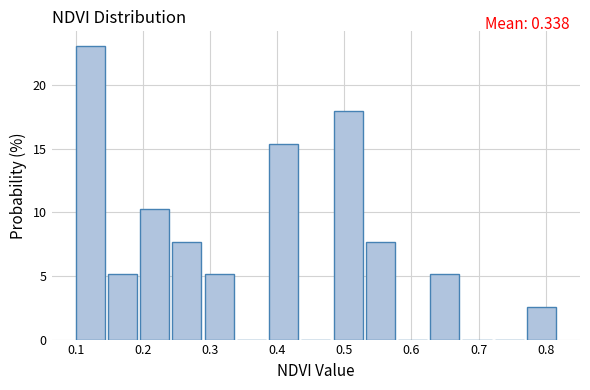

Over which range of the x-axis is the bar tallest?

0.100 to 0.148